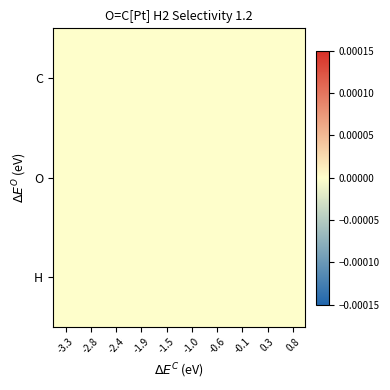

At how many categories does at least one series exceed 0?

9